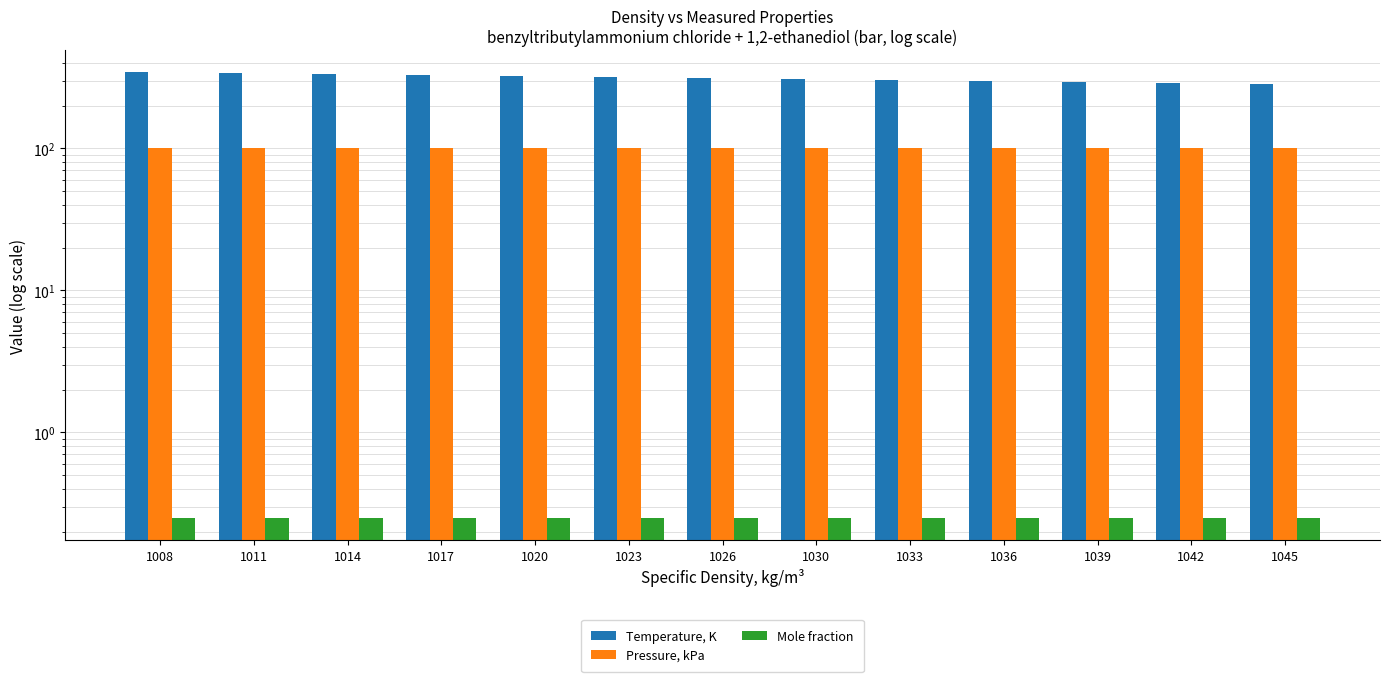

Read the Mole fraction value at 1045.

0.2